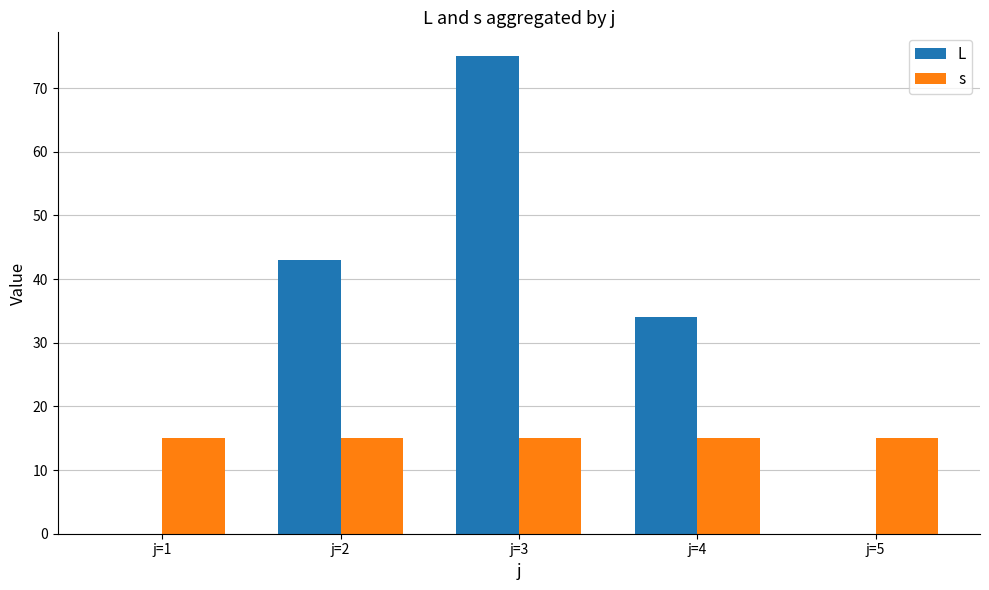

How many groups of bars are there?

5